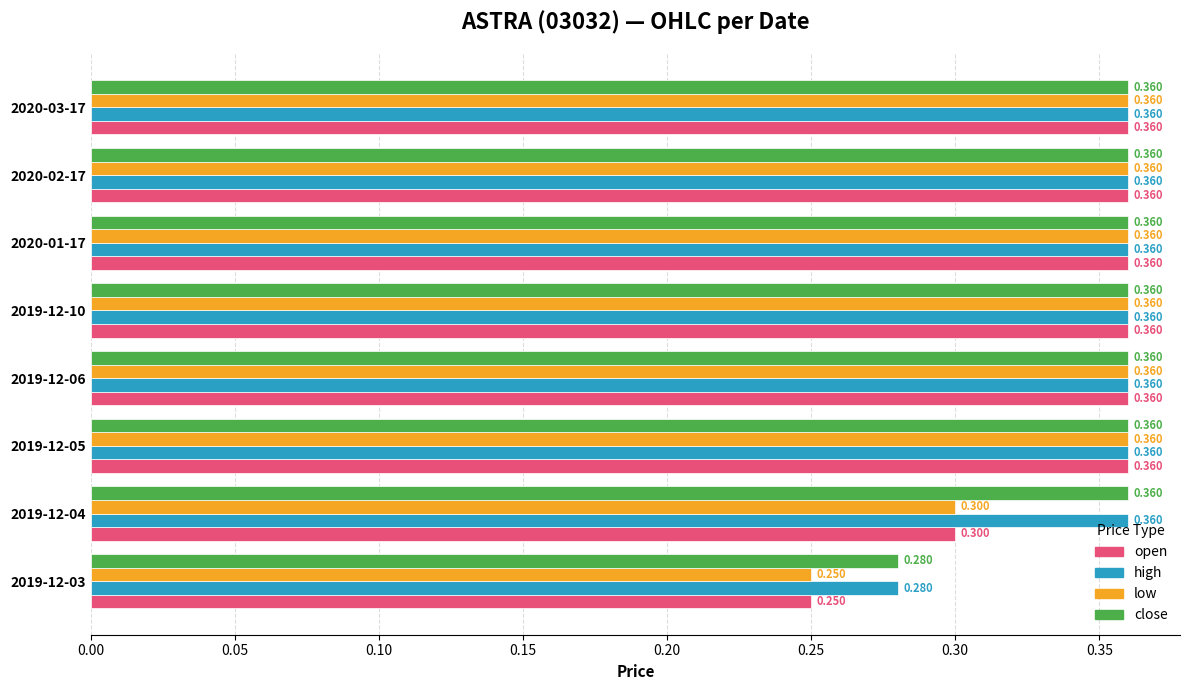

Is the value of low at 2019-12-03 greater than the value of high at 2019-12-10?

No